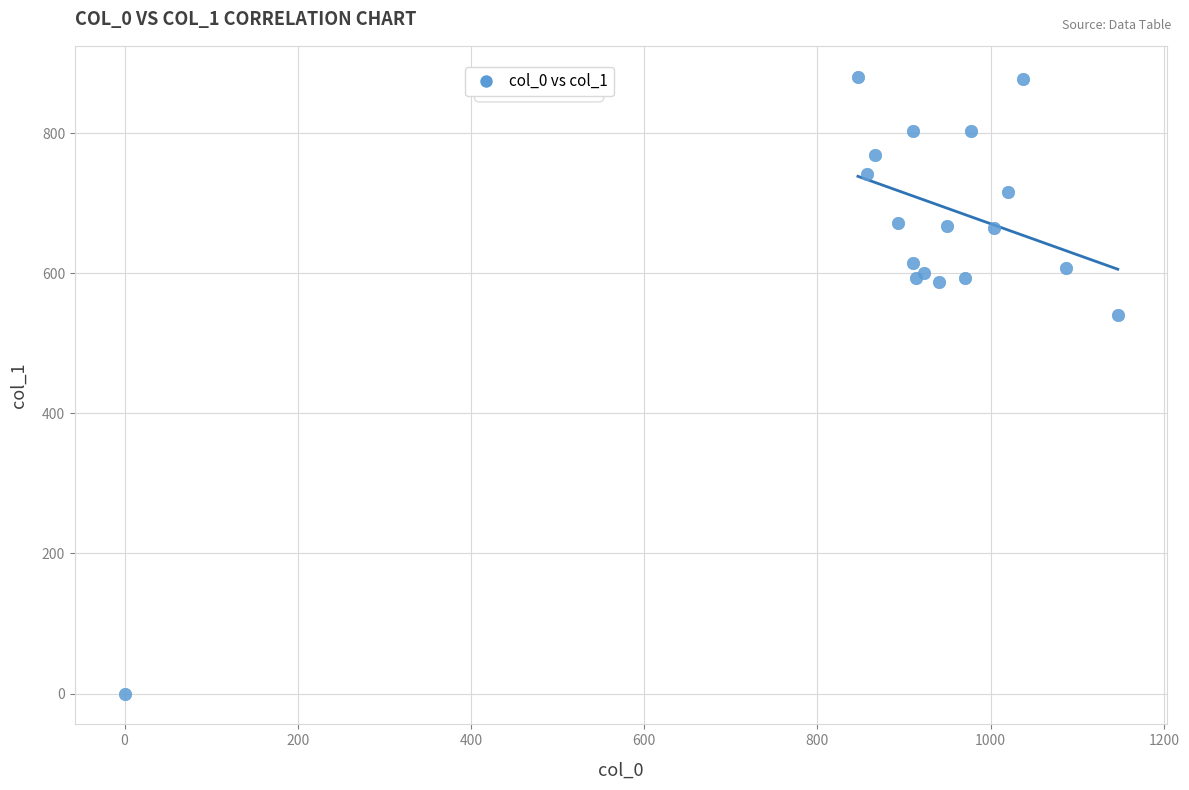

What Y value in the scatter plot is closest to 440?

540.0